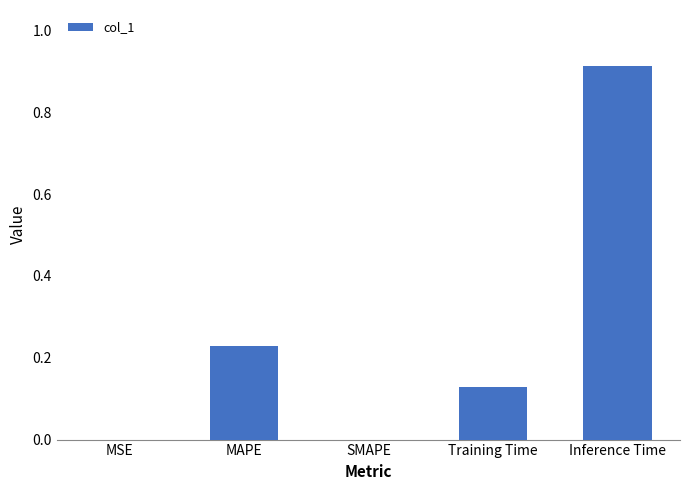

Which category has the highest value across all series?

Inference Time